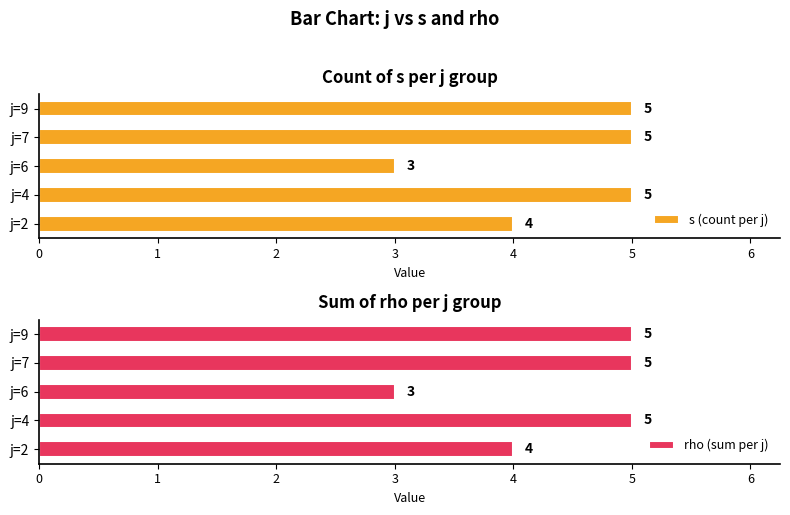

At which label does s (count per j) reach its minimum?

j=6